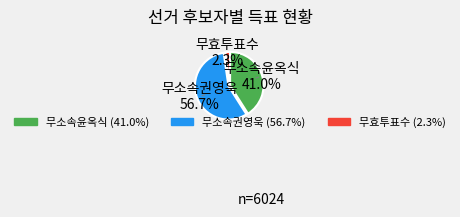

Does 무소속권영욱 represent more than half of the total?

Yes